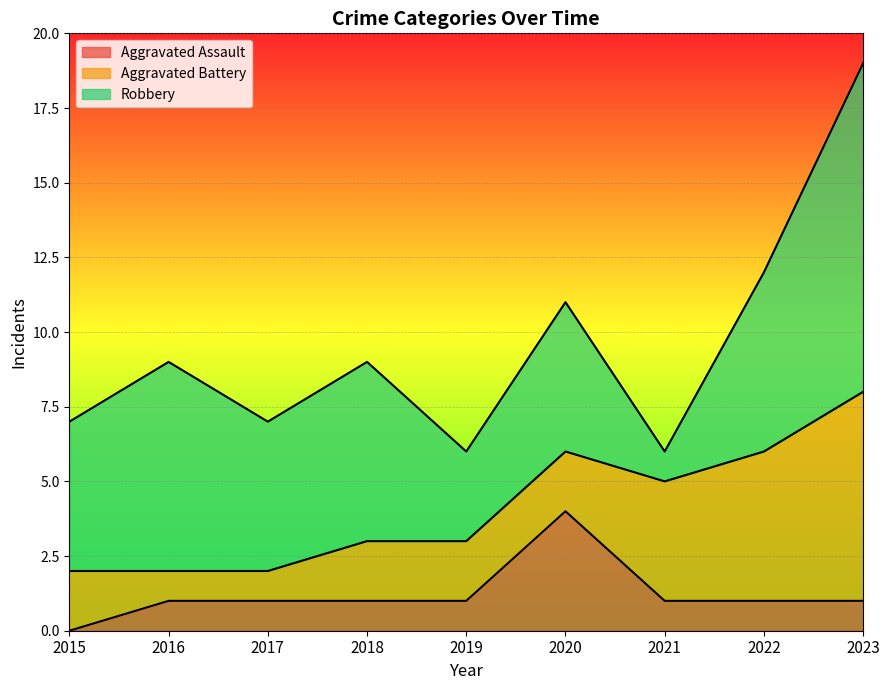

What is the difference between the Robbery values at 2021 and 2022?

5